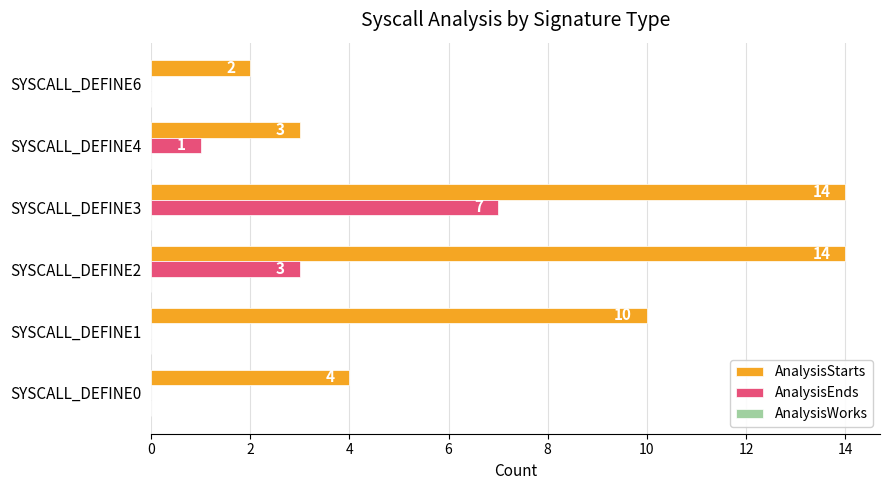

What is the sum of the AnalysisStarts values at SYSCALL_DEFINE1 and SYSCALL_DEFINE4?

13